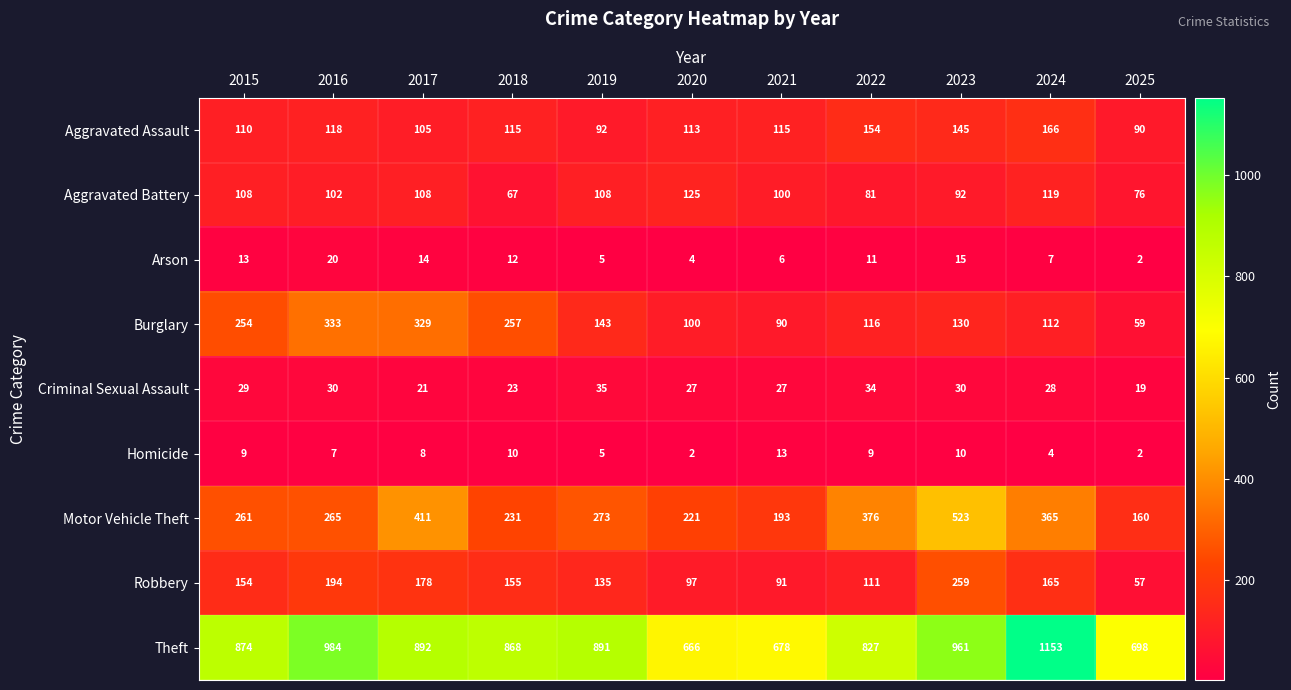

True or false: Criminal Sexual Assault has a value of 17 at 2020.

False